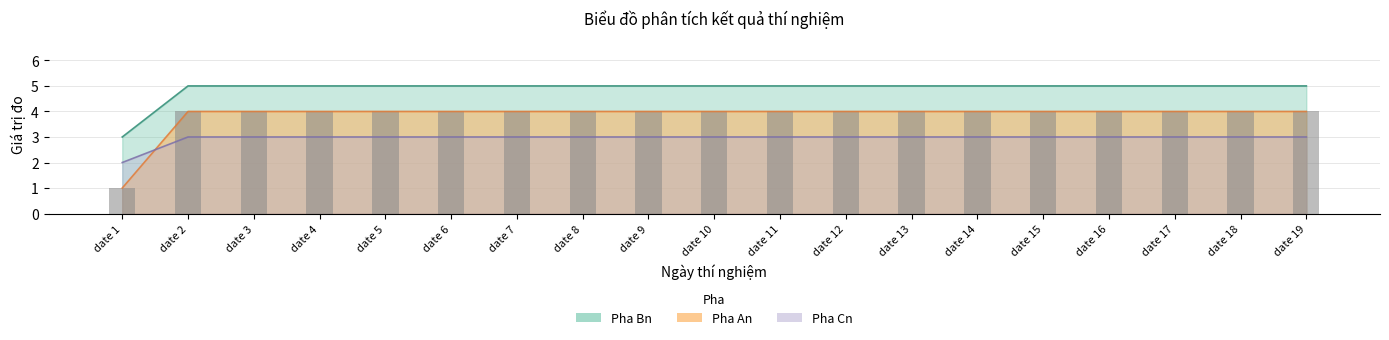

Rank the categories by value from lowest to highest.

date 1, date 2, date 3, date 4, date 5, date 6, date 7, date 8, date 9, date 10, date 11, date 12, date 13, date 14, date 15, date 16, date 17, date 18, date 19